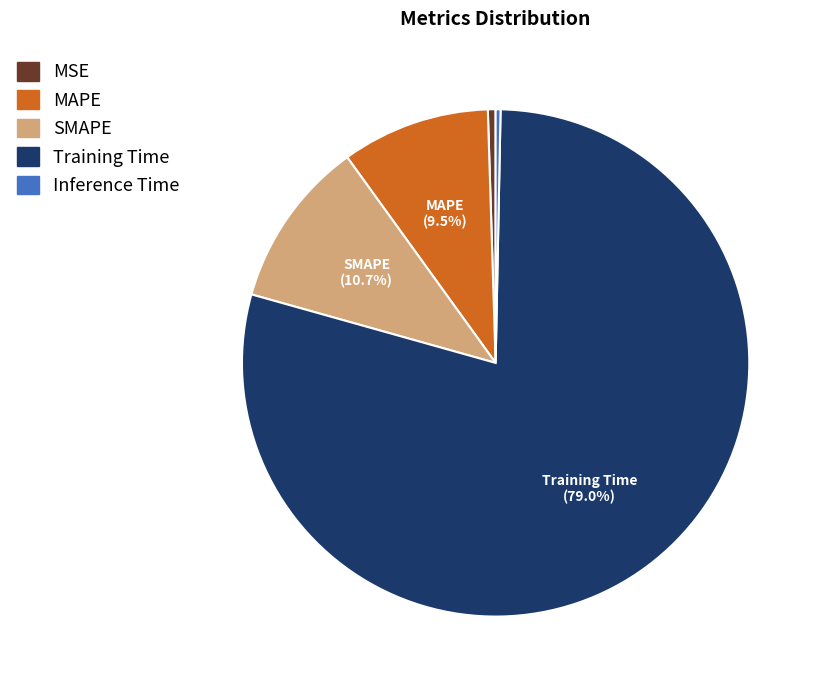

Which category has the biggest portion of the pie?

Training Time